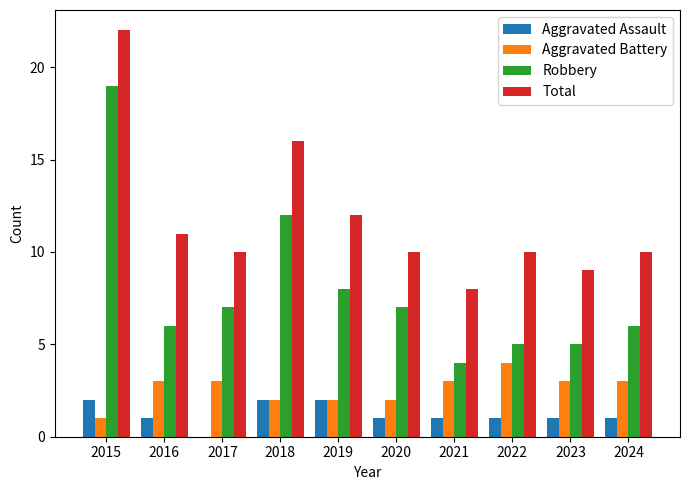

The value of Aggravated Assault at 2020 is 2. True or false?

False